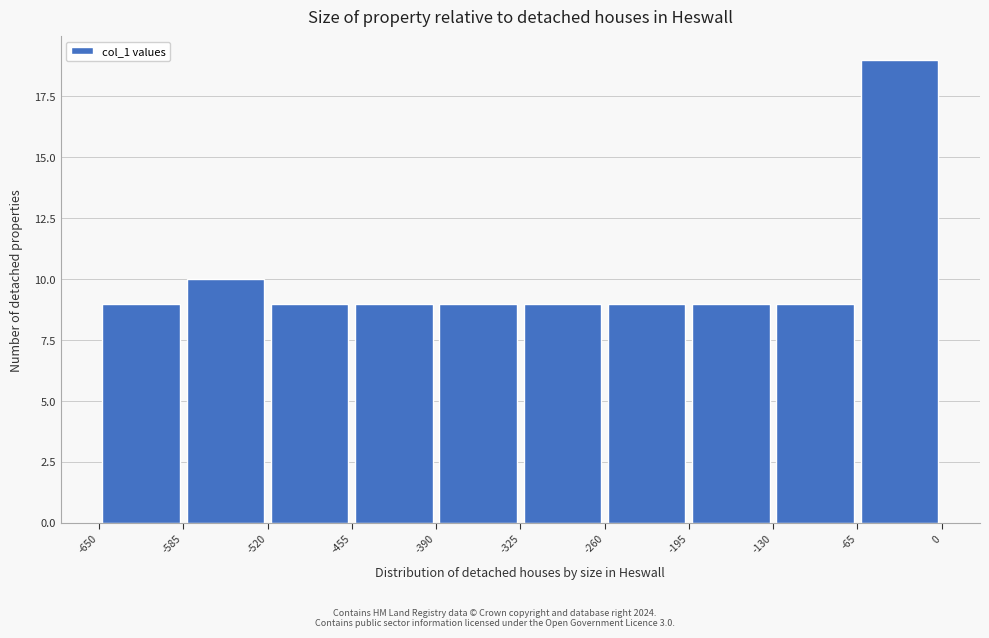

Reading left to right, transcribe this chart: for each bar, give the range it covers on the x-axis and its height. The values are not printed on the chart, so give them approximately, as read against the axis.

-650 to -585: 9
-585 to -520: 10
-520 to -455: 9
-455 to -390: 9
-390 to -325: 9
-325 to -260: 9
-260 to -195: 9
-195 to -130: 9
-130 to -65: 9
-65 to 0: 19